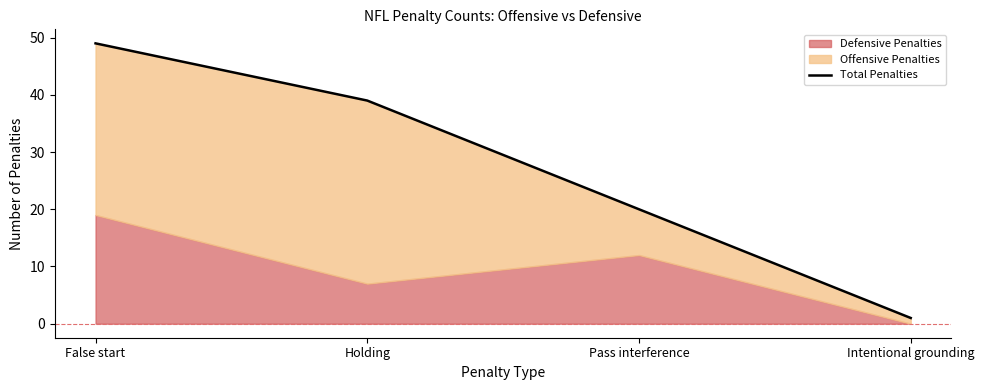

Rank the categories by value from lowest to highest.

Intentional grounding, Pass interference, Holding, False start